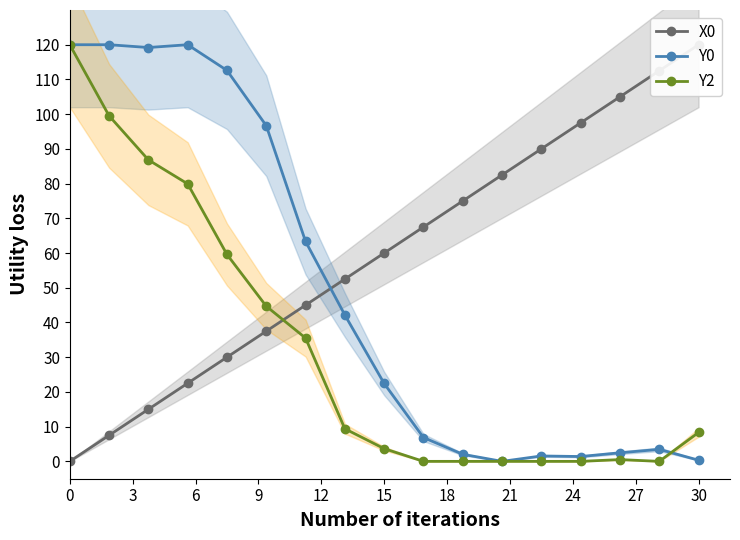

The value of X0 at 0 is 78.8. True or false?

False